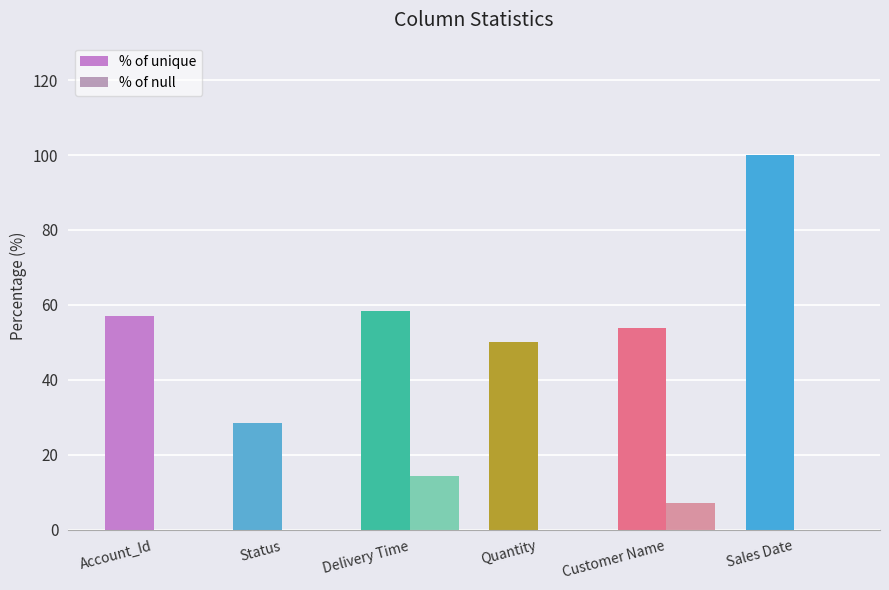

What value does the % of unique series have at Delivery Time?

58.3